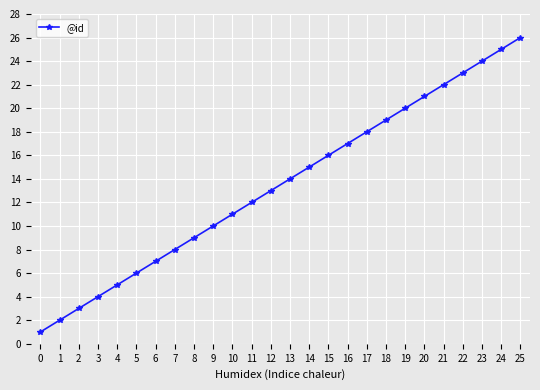

What is the minimum value shown in the chart?

1